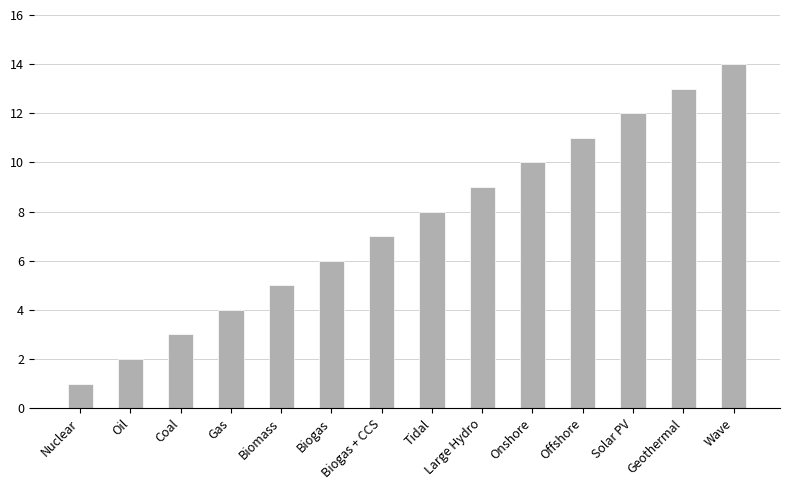

At which category does the chart reach its peak across all series?

Wave